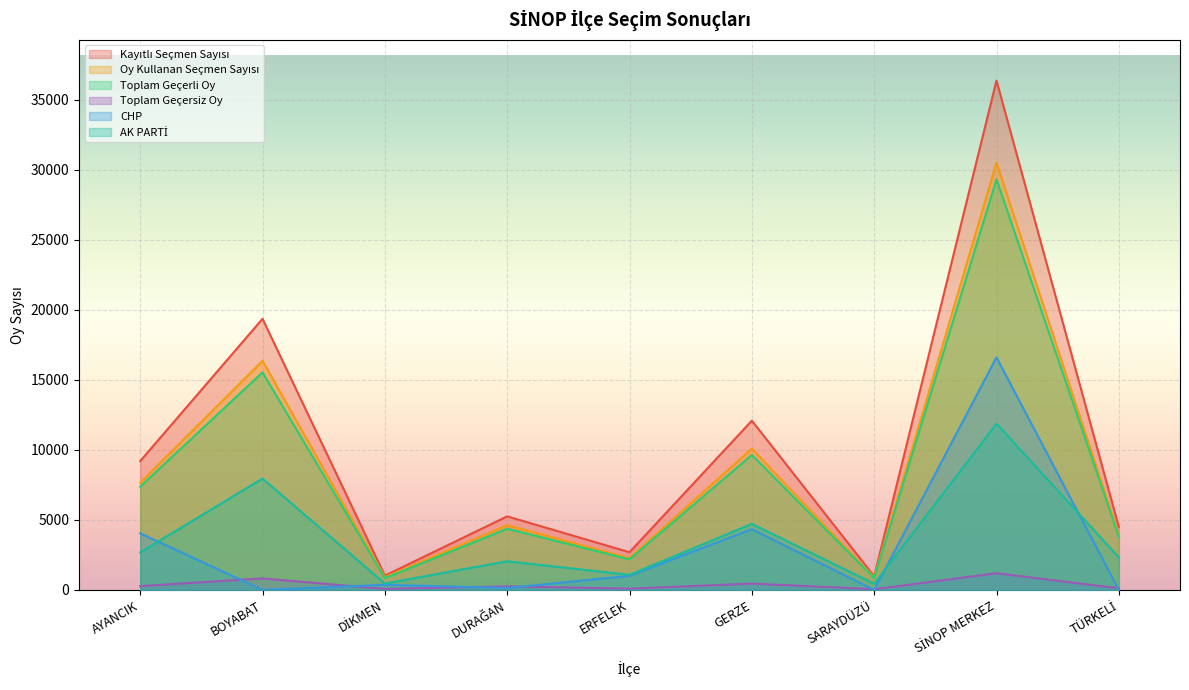

How many lines are shown in the chart?

6